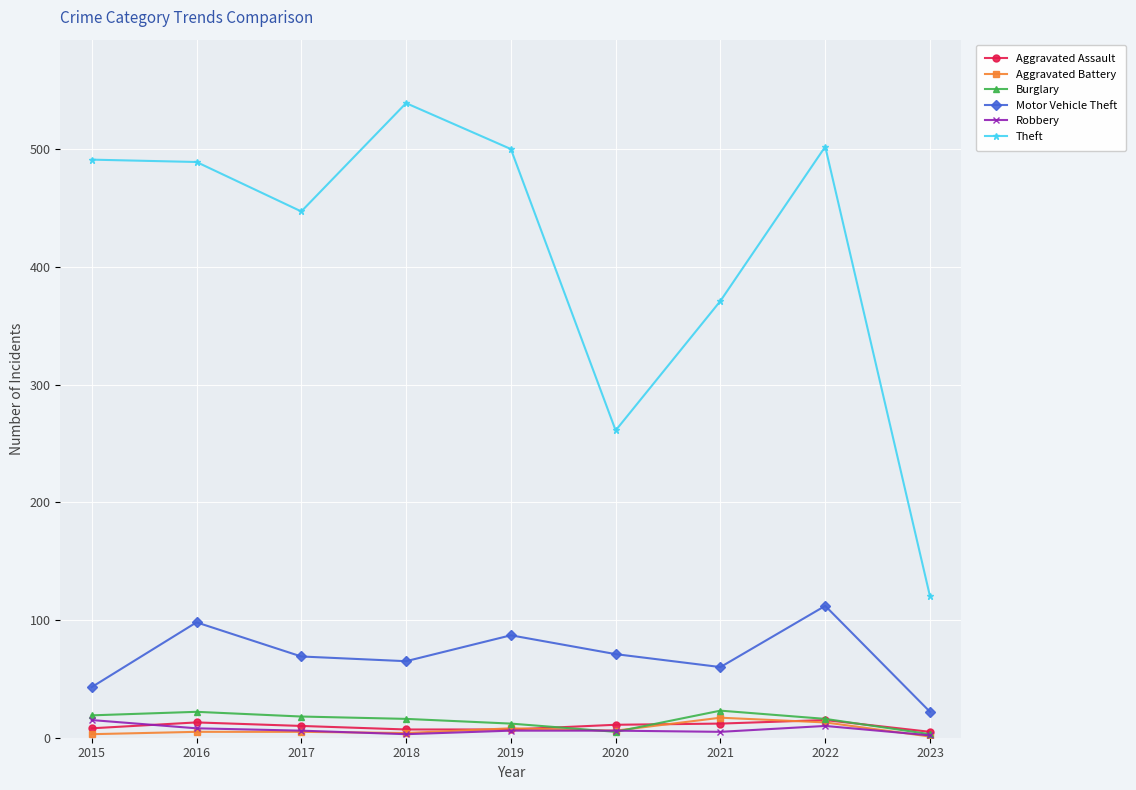

Which series has the largest total across all categories?

Theft